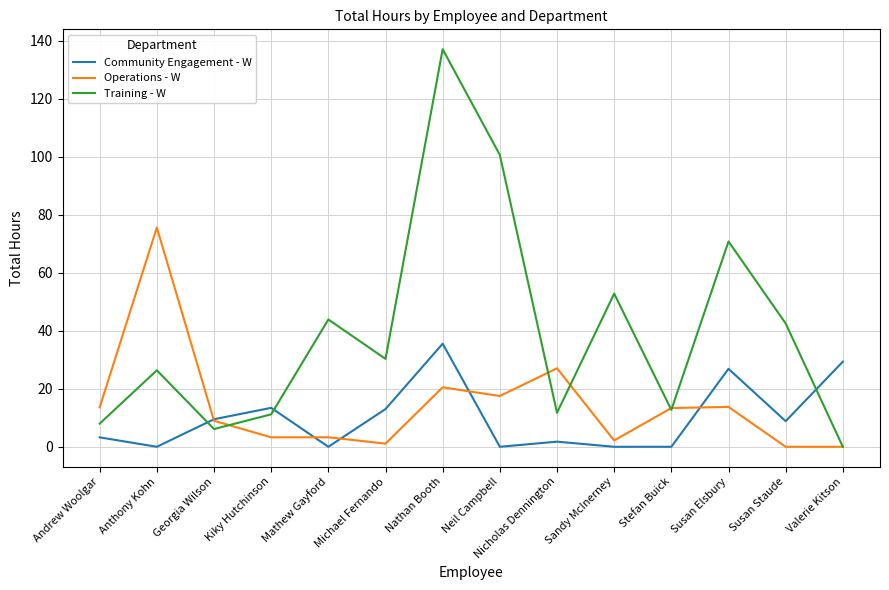

Is it true that Operations - W equals 0.0 at Susan Staude?

True